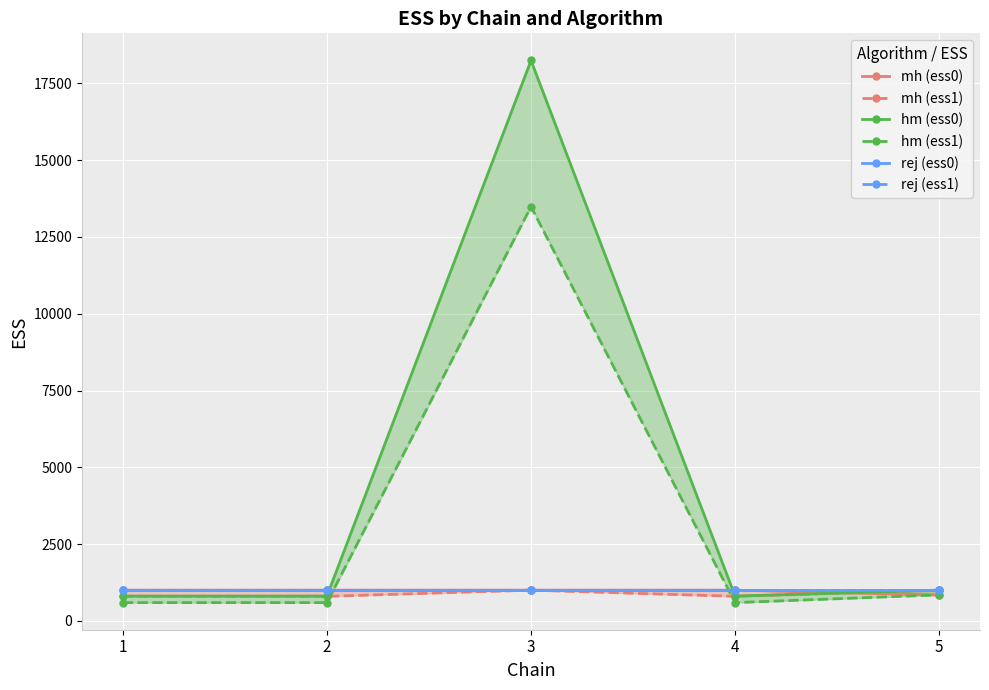

Count the number of data series in this chart.

6